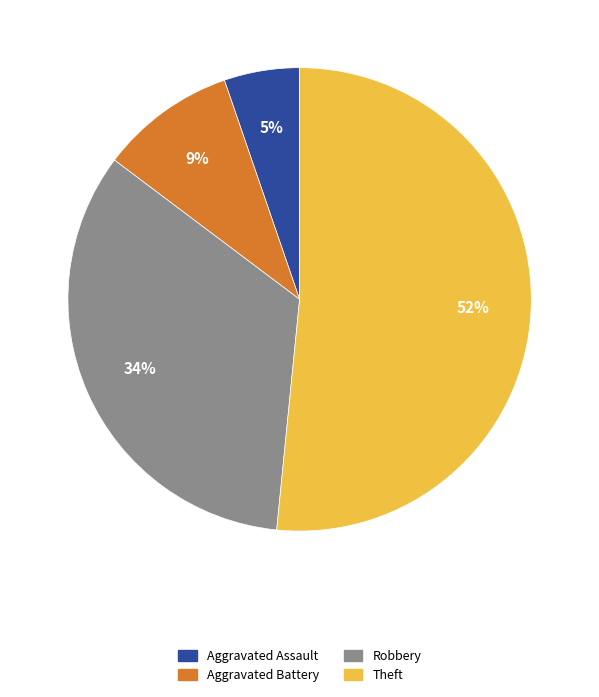

Which category has the smallest portion of the pie?

Aggravated Assault